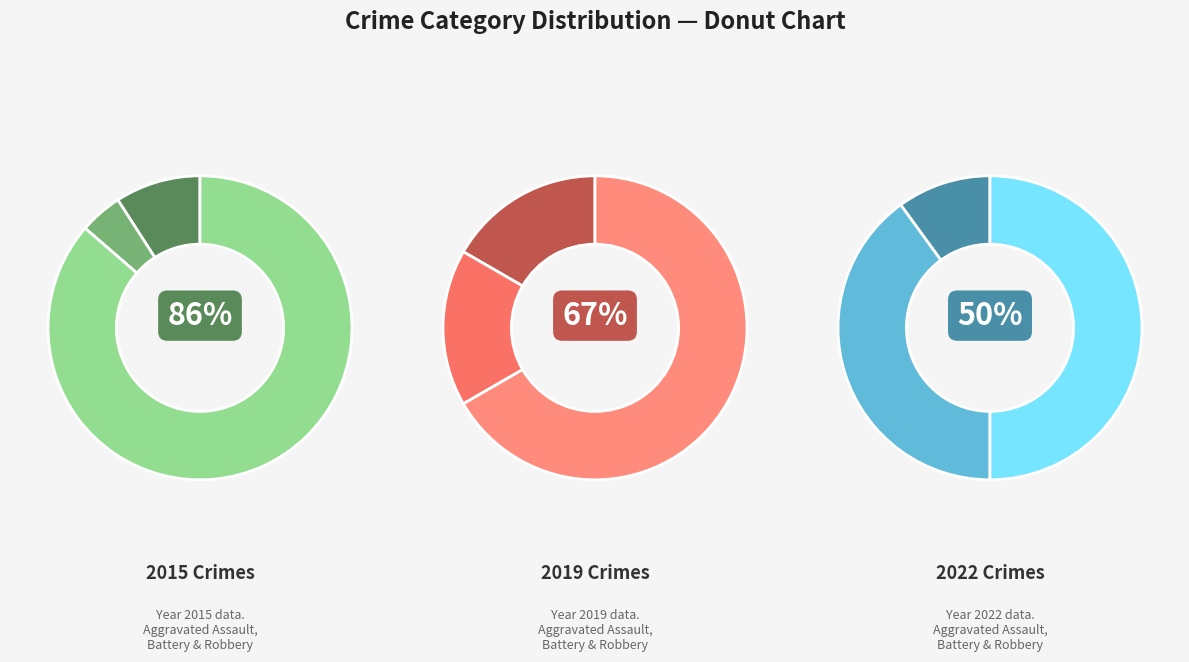

Combined, do Criminal Sexual Assault and Aggravated Assault account for over 50%?

No